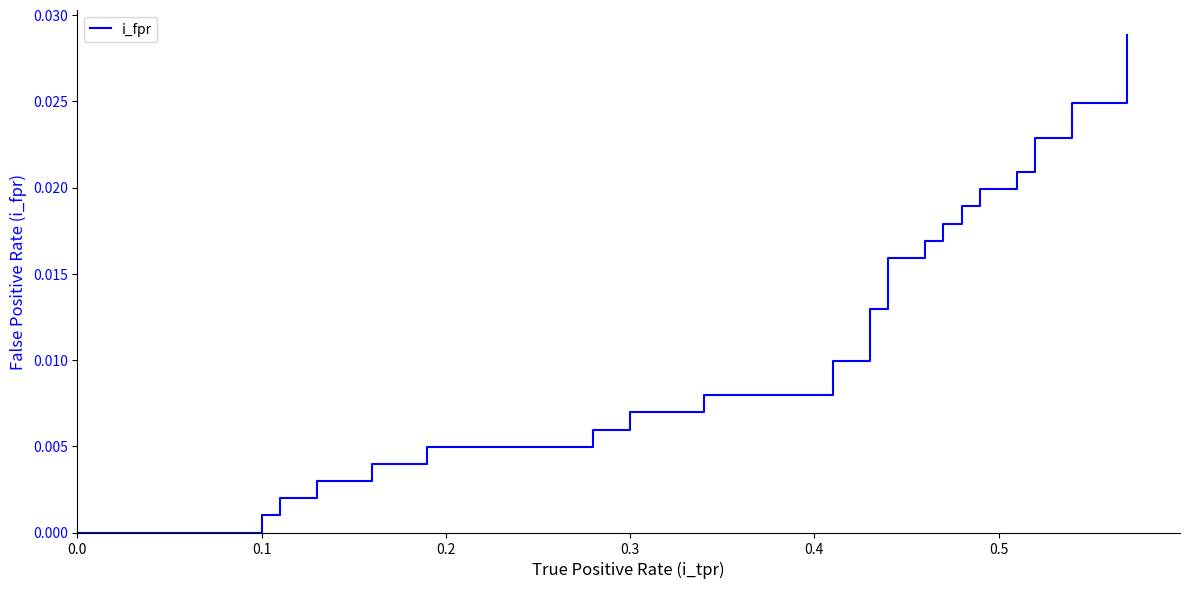

Is it true that the value at 39 is 0.0?

False